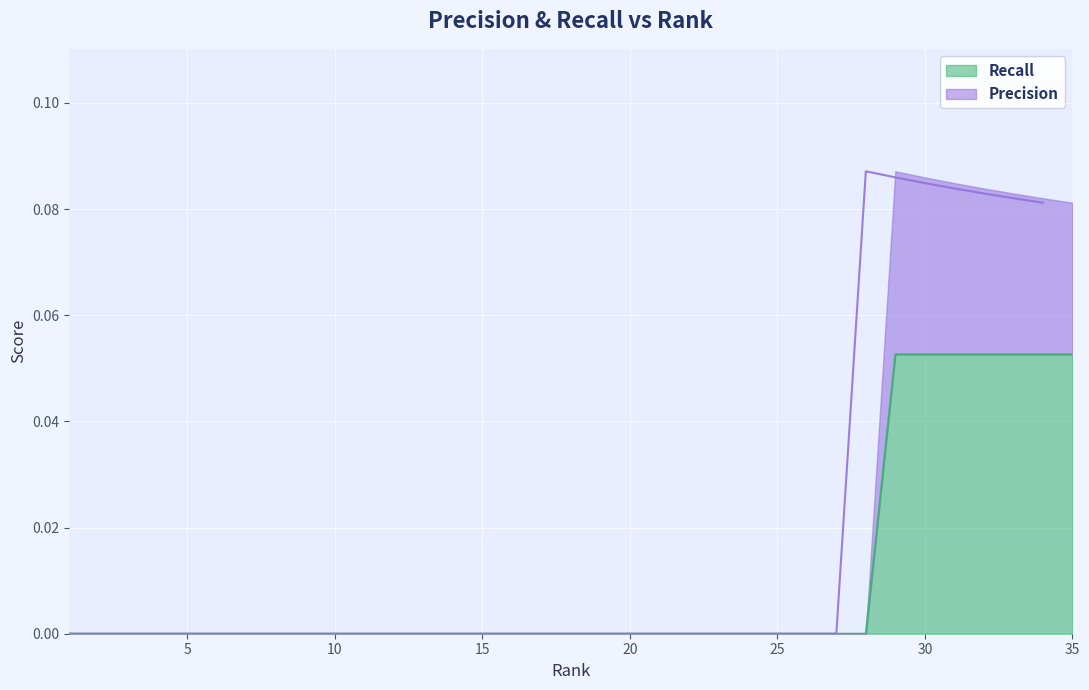

At how many categories does at least one series exceed 0?

7